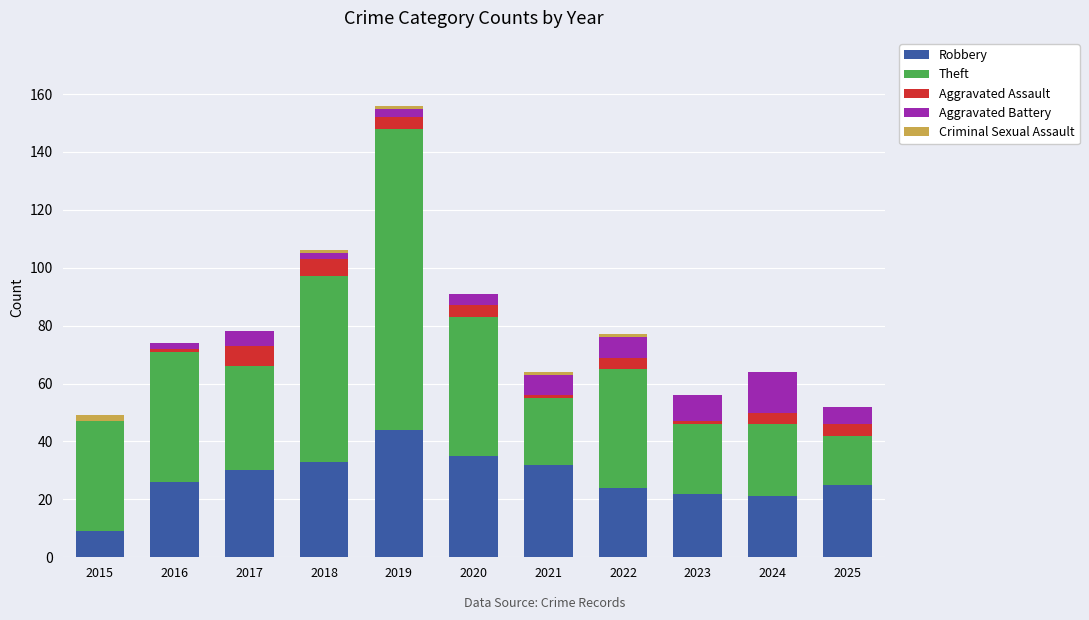

Which category has the highest value in the Robbery series?

2019